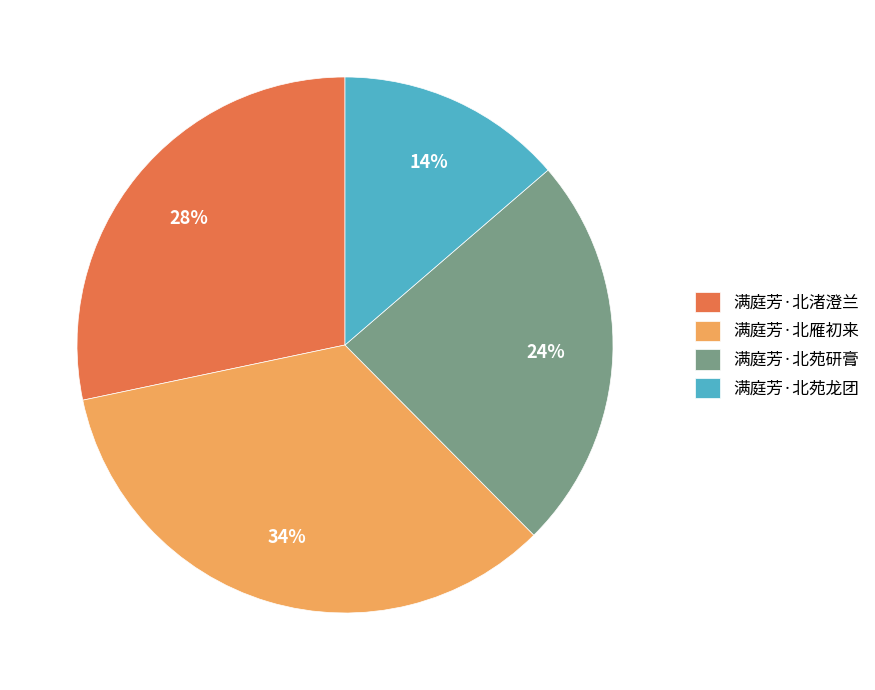

To the nearest percent, what is the average slice percentage?

25%